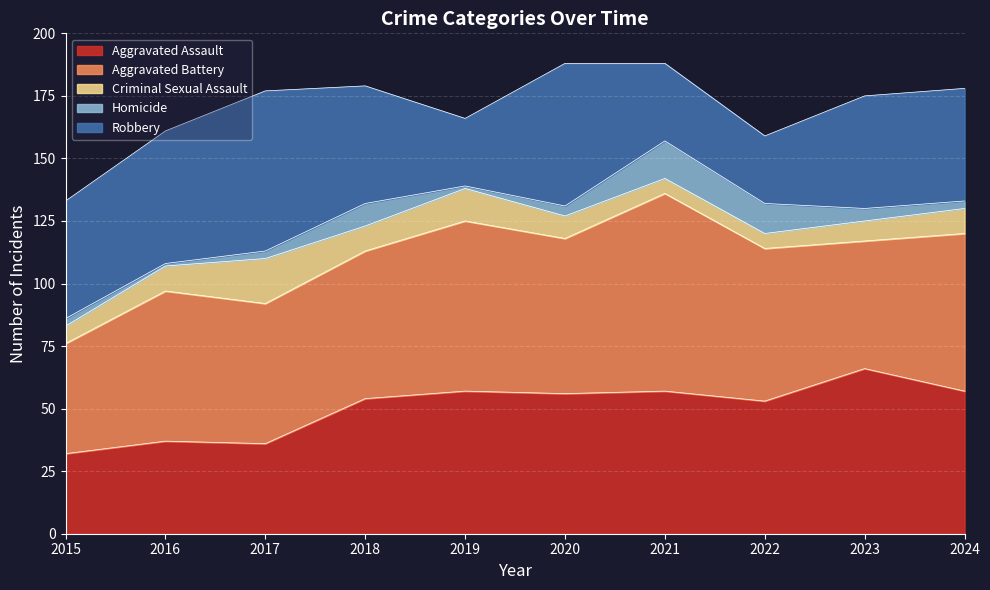

How many interior local valleys does the Homicide series have?

2